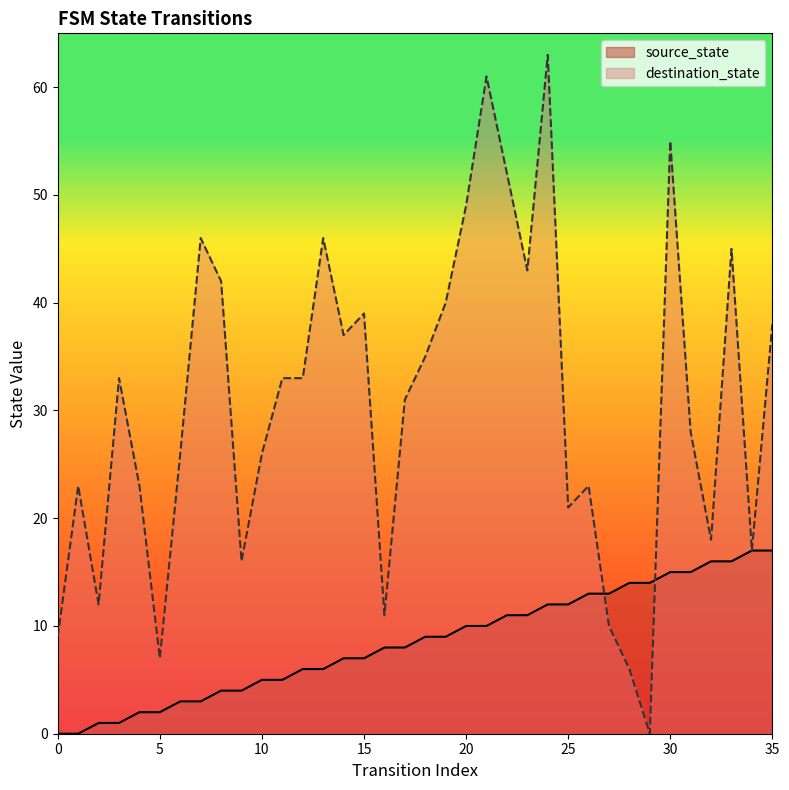

At how many categories does at least one series exceed 55?

2